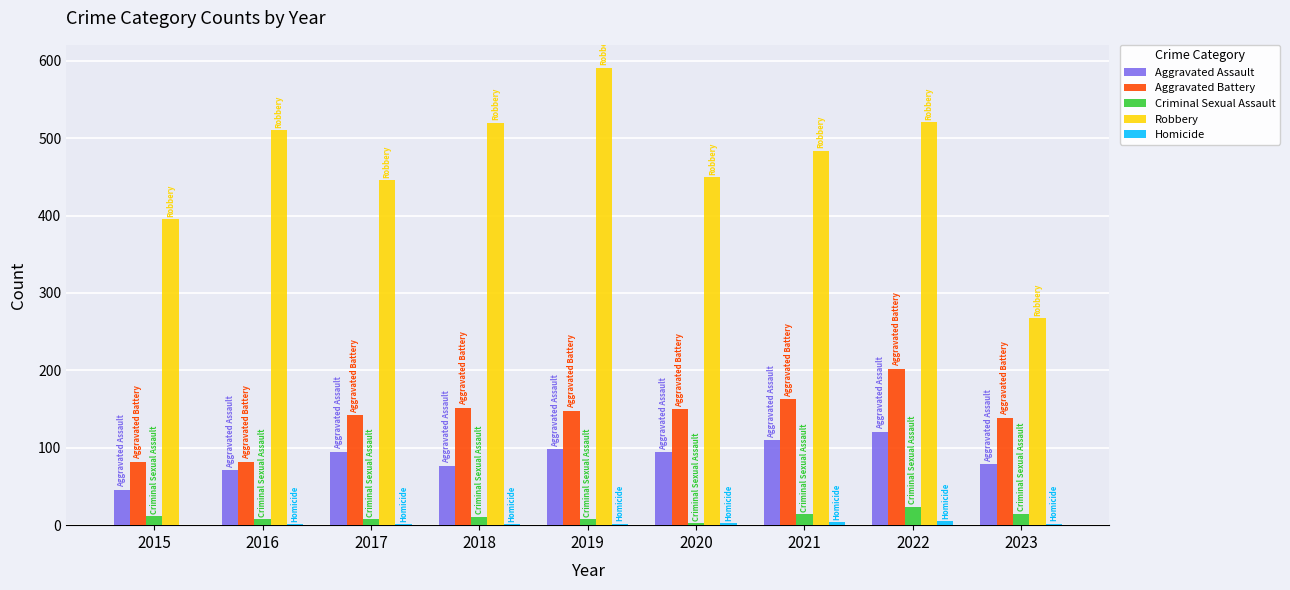

The value of Aggravated Battery at 2021 is 163. True or false?

True